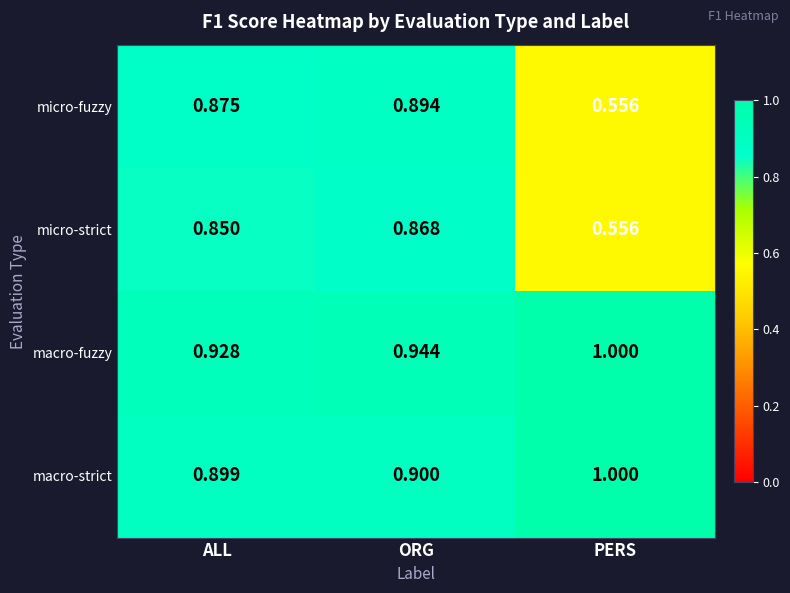

Rank the categories by macro-strict value from highest to lowest.

PERS, ORG, ALL